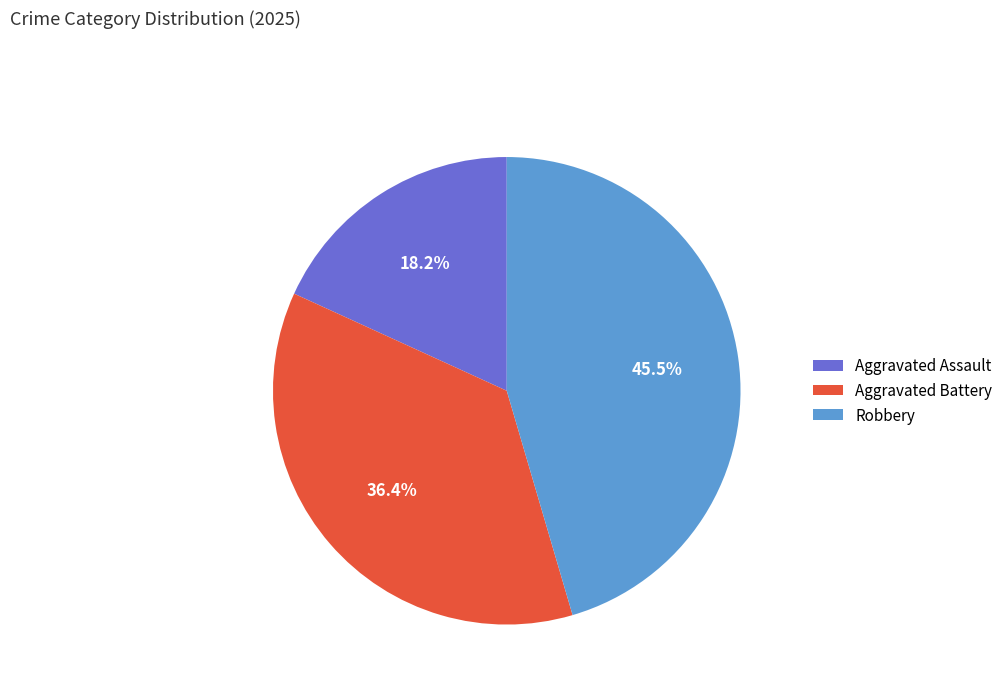

What is the ratio of the value at Aggravated Battery to the value at Robbery?

0.8